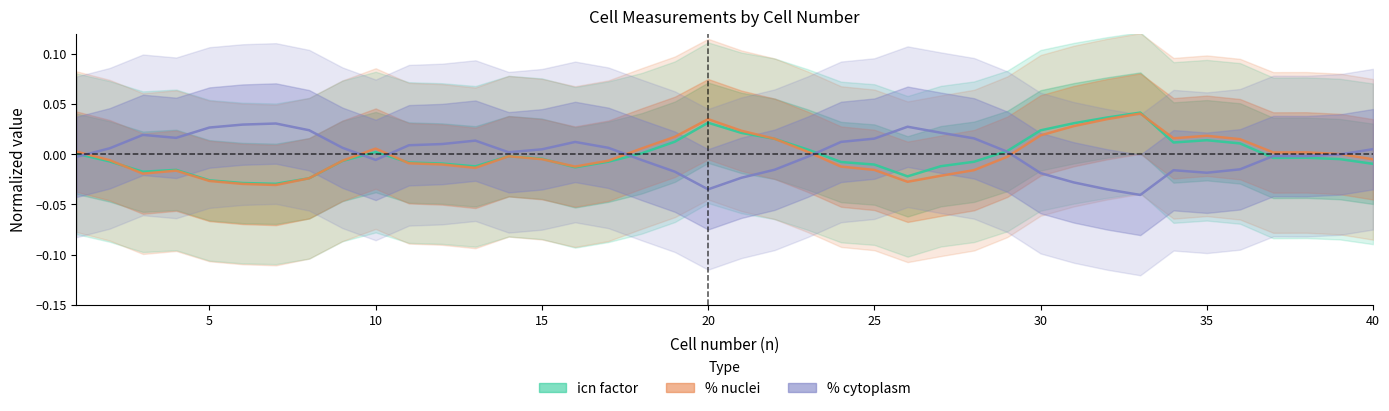

What are all the series names shown in the legend?

icn factor, % nuclei, % cytoplasm